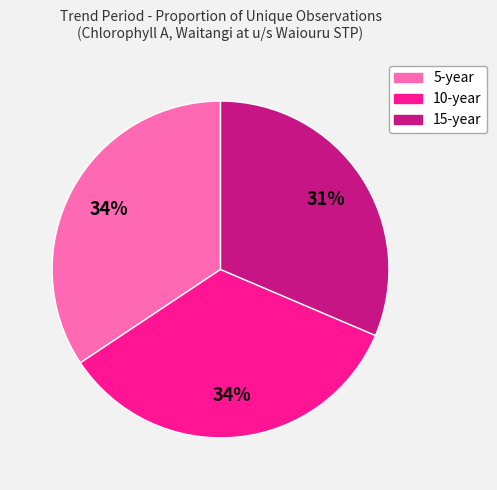

To the nearest percent, what is the difference between the largest and smallest slice percentages?

3%